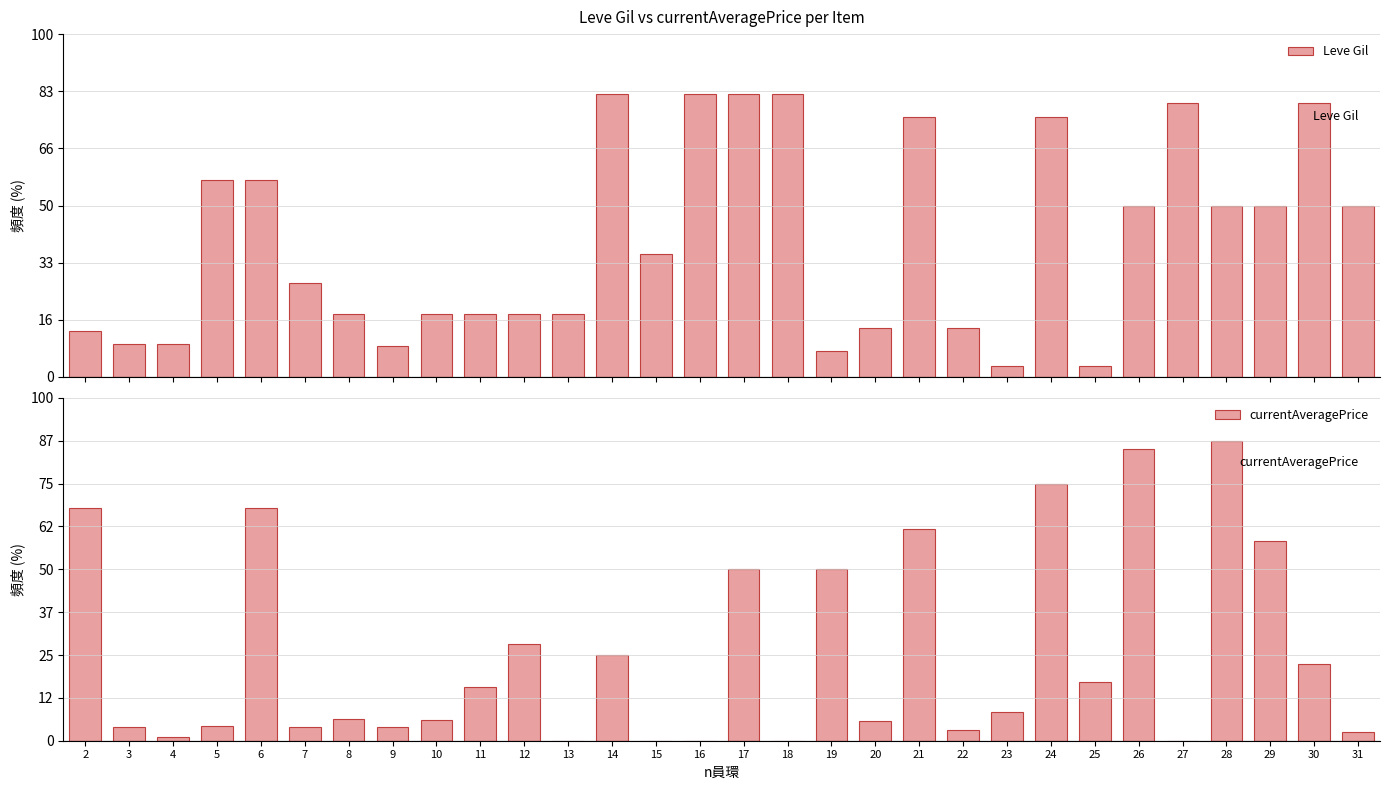

What is the average value of the currentAveragePrice series?

10156